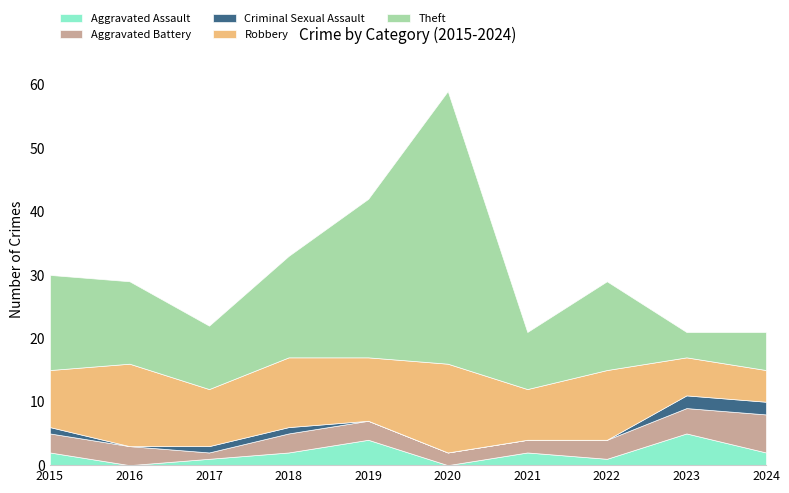

What is the greatest value displayed?

43